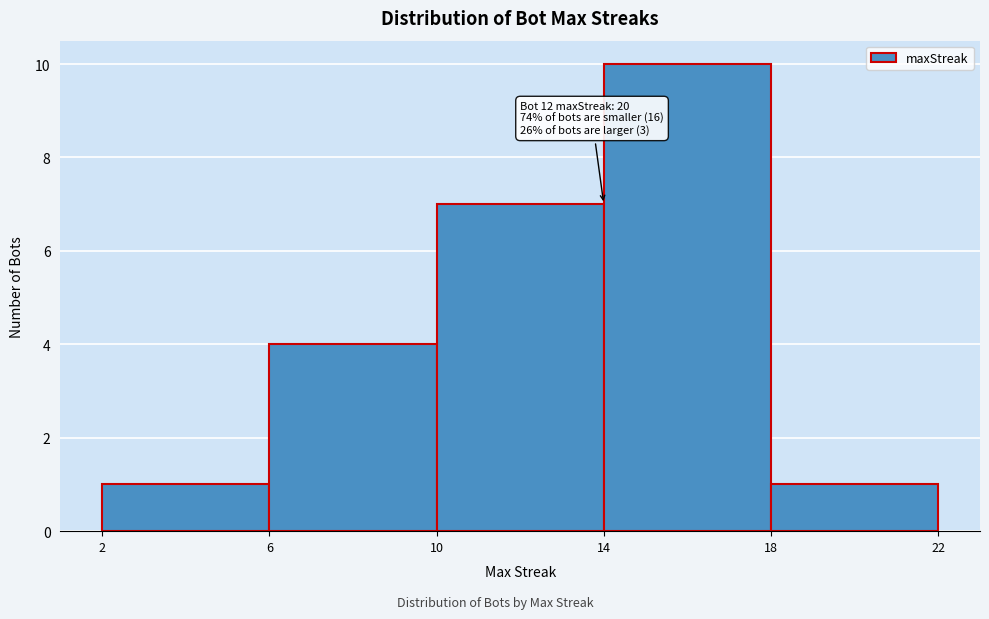

Which range on the x-axis has the tallest bar?

14 to 18